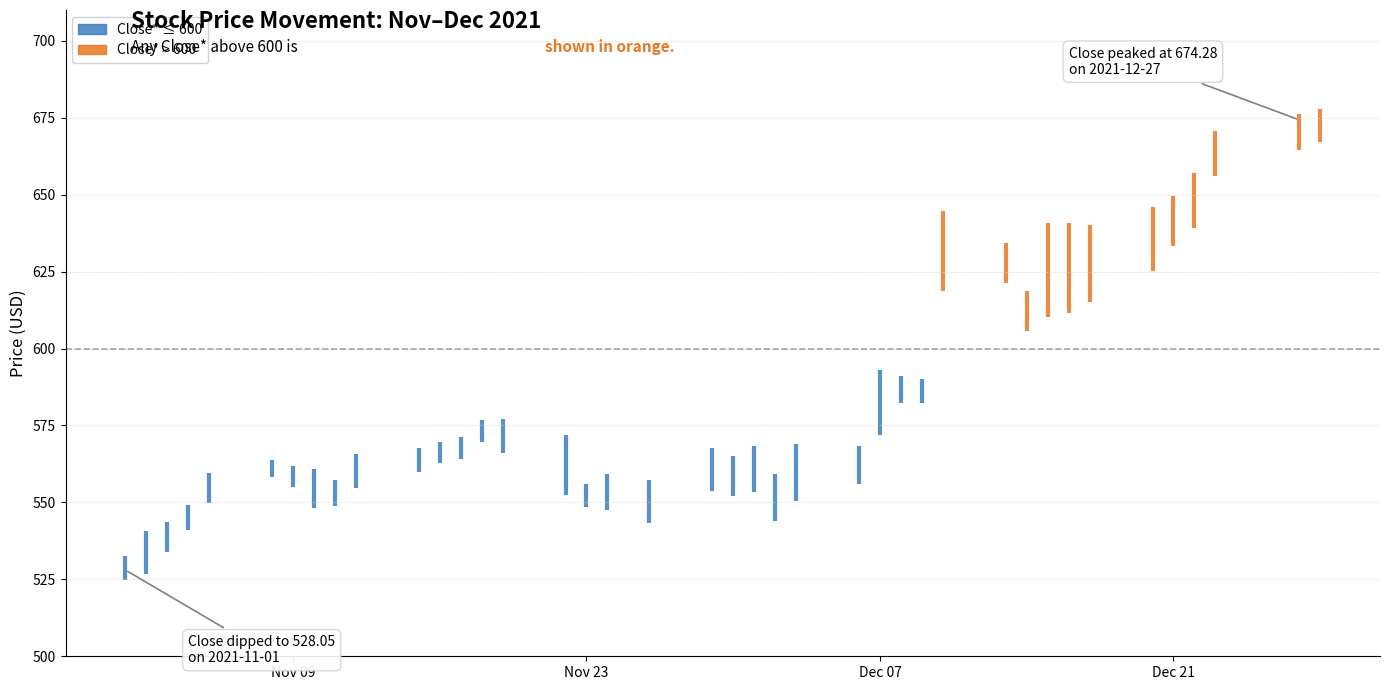

How many data points does each series have?

40